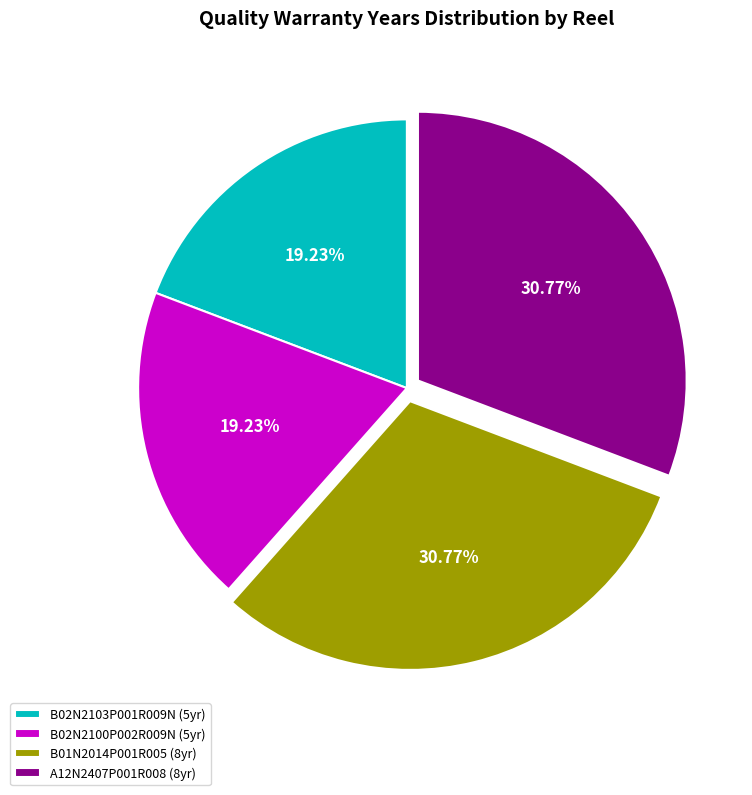

Between B01N2014P001R005 (8yr) and B02N2103P001R009N (5yr), which is larger?

B01N2014P001R005 (8yr)